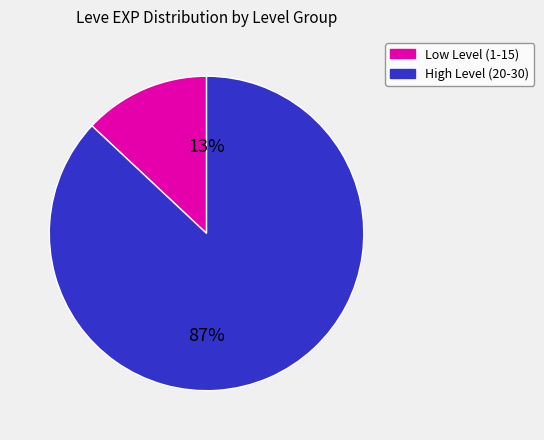

Between Low Level (1-15) and High Level (20-30), which is larger?

High Level (20-30)